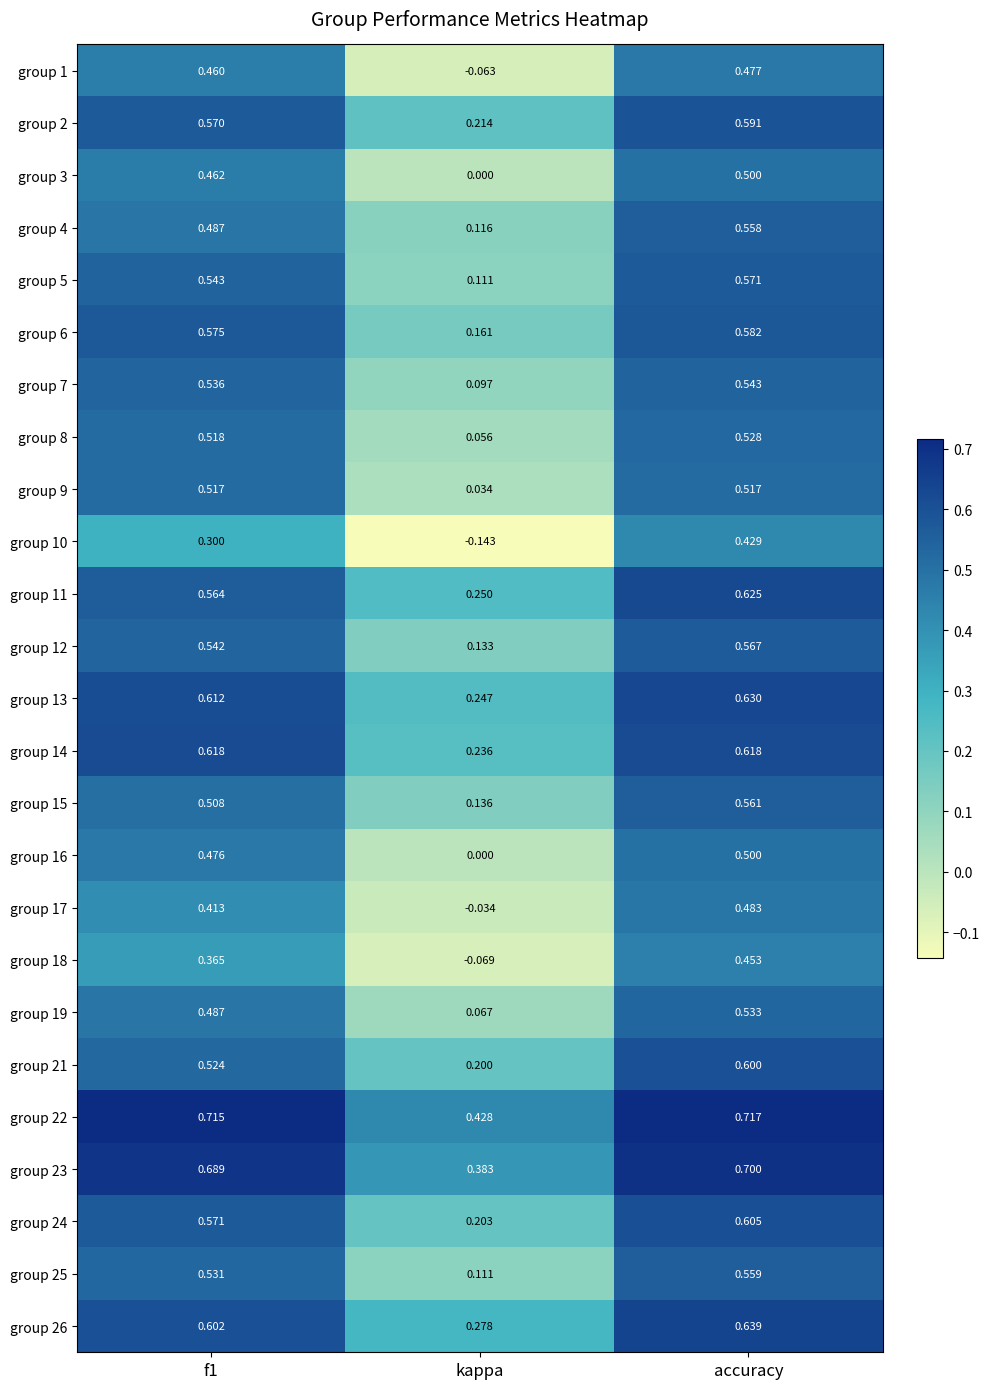

At which category does the chart reach its peak across all series?

accuracy